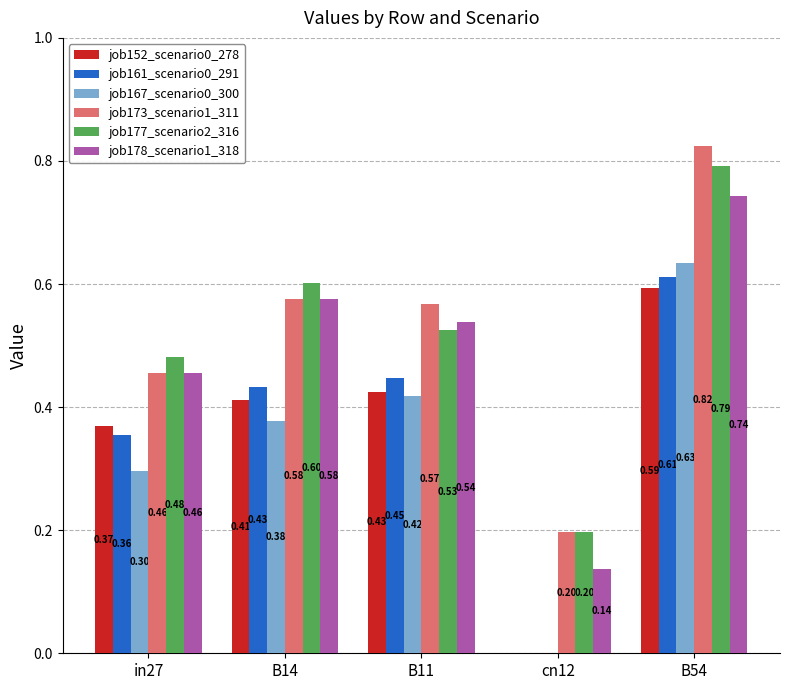

What are all the series names shown in the legend?

job152_scenario0_278, job161_scenario0_291, job167_scenario0_300, job173_scenario1_311, job177_scenario2_316, job178_scenario1_318